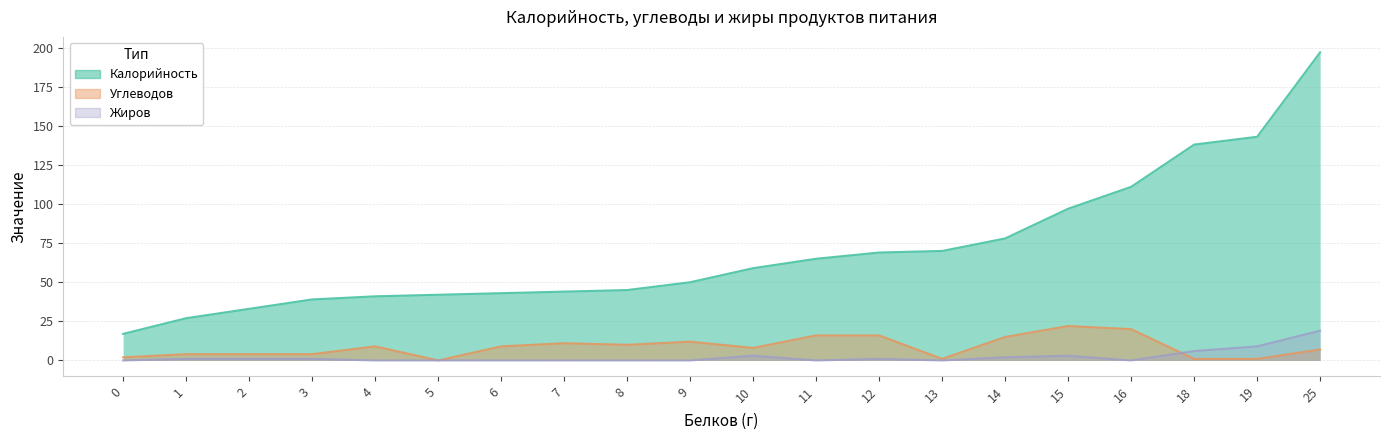

In Жиров, how many points are lower than both neighbors (excluding endpoints)?

3